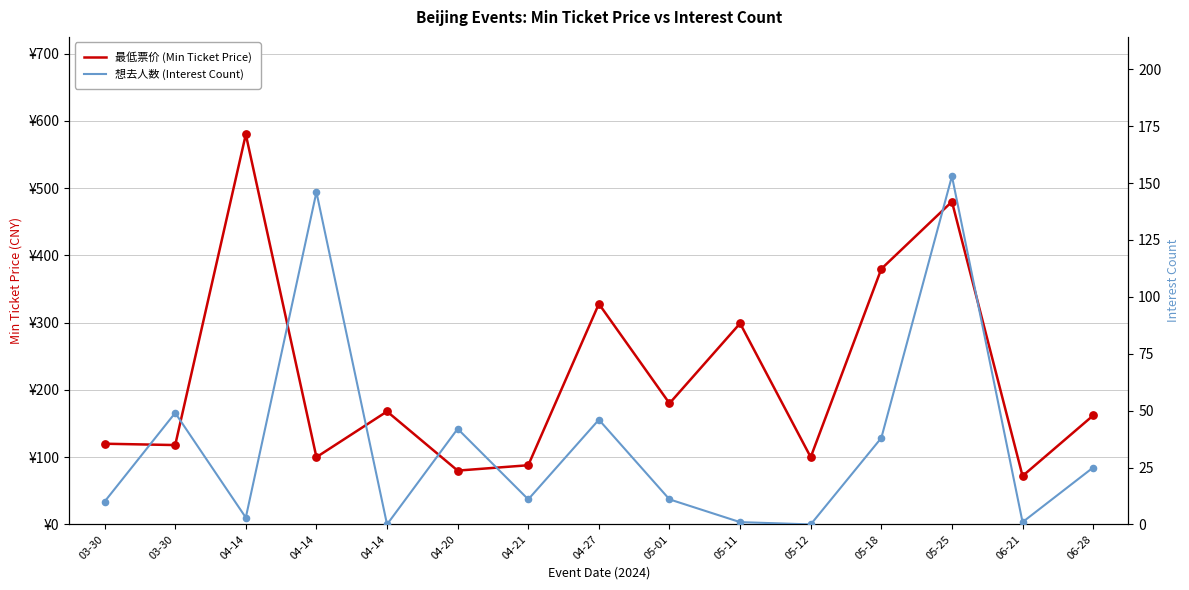

What is the total value across all series at 05-12?

100